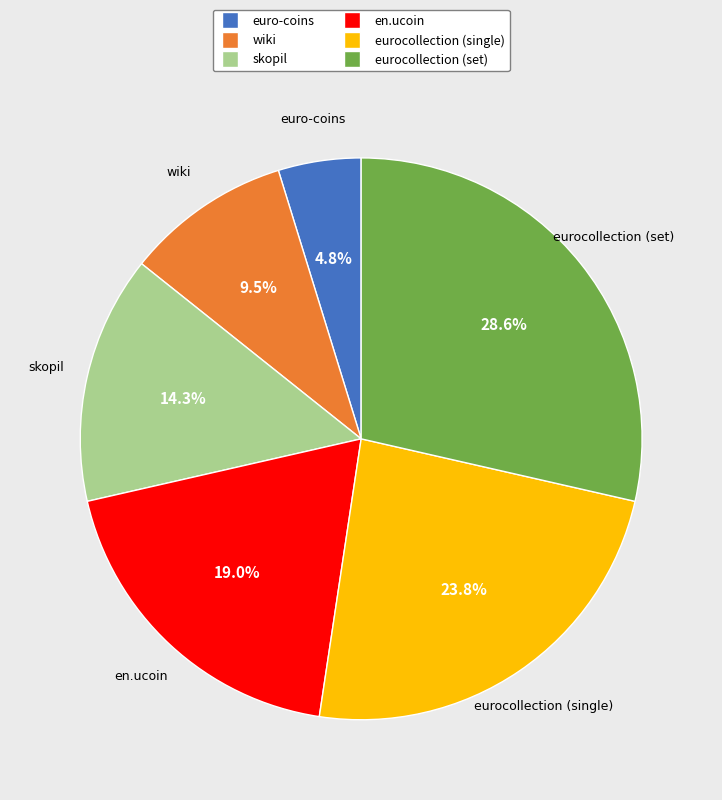

The en.ucoin slice represents 27% of the pie. True or false?

False